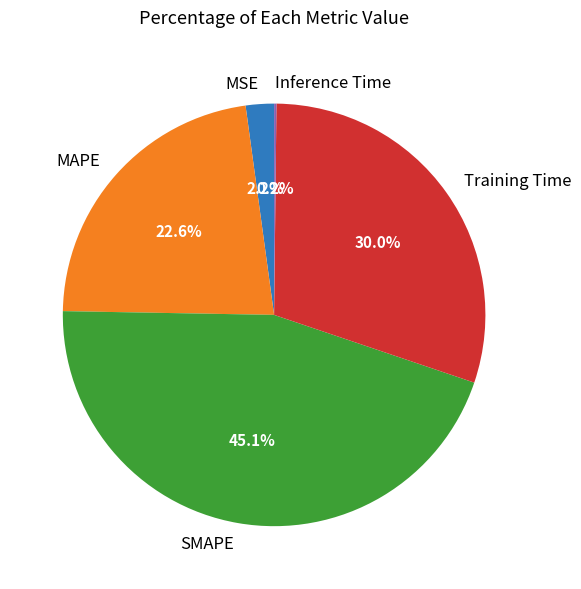

To the nearest percent, what percentage of the pie is MSE?

2%